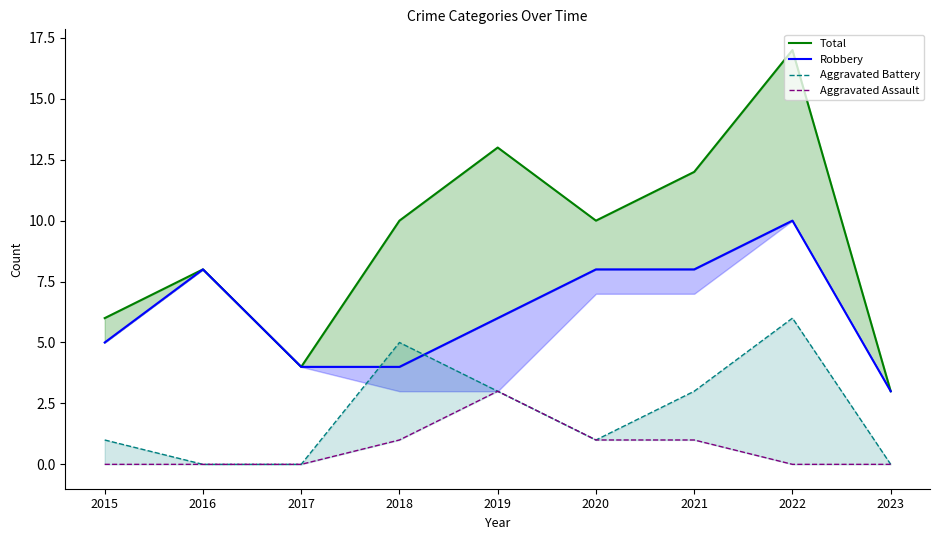

What is the difference between the maximum and minimum values in the Aggravated Battery series?

6